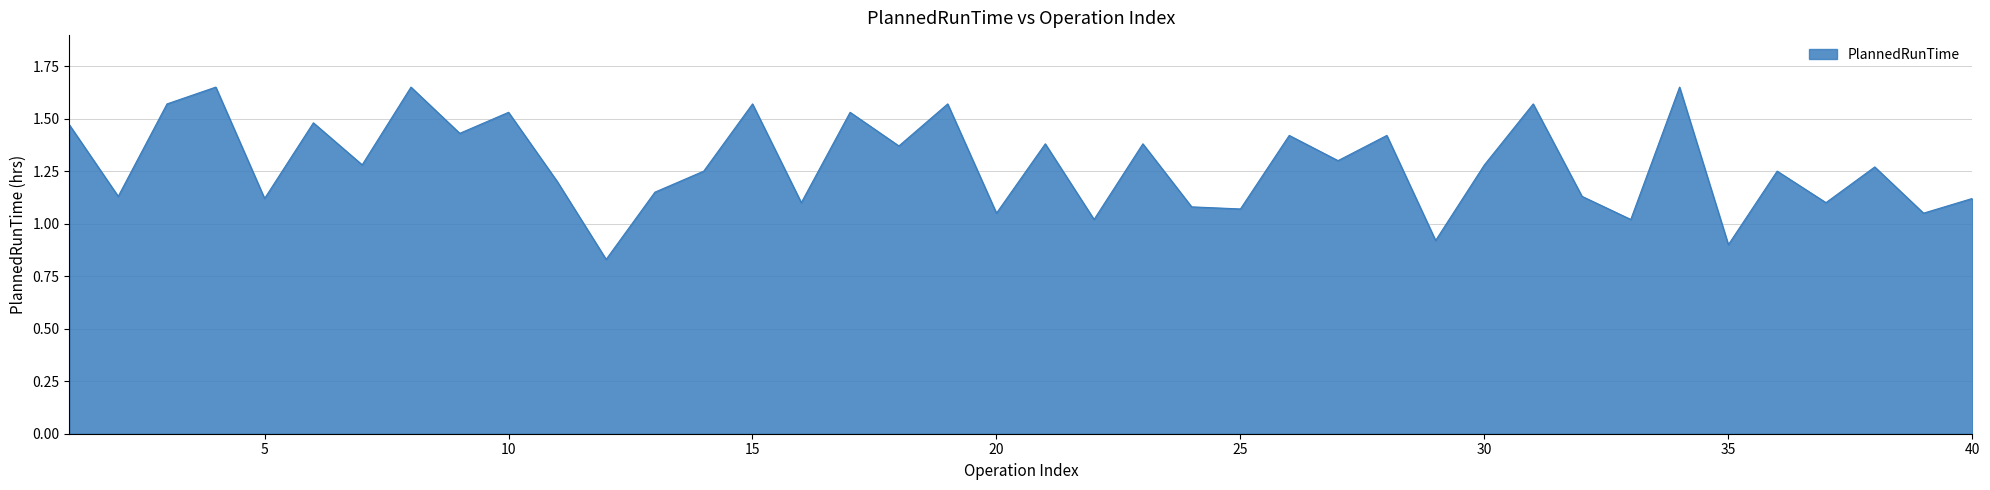

Does the chart display data point markers on the line(s)?

No